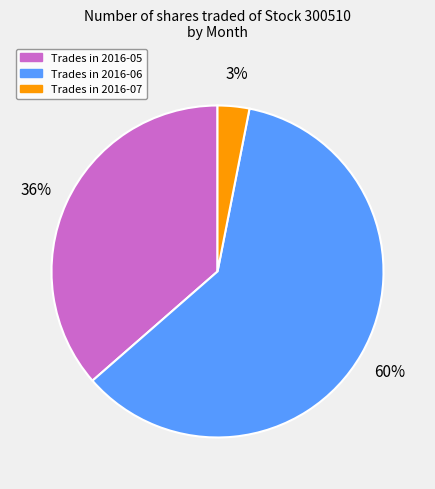

To the nearest percent, what is the average slice percentage?

33%